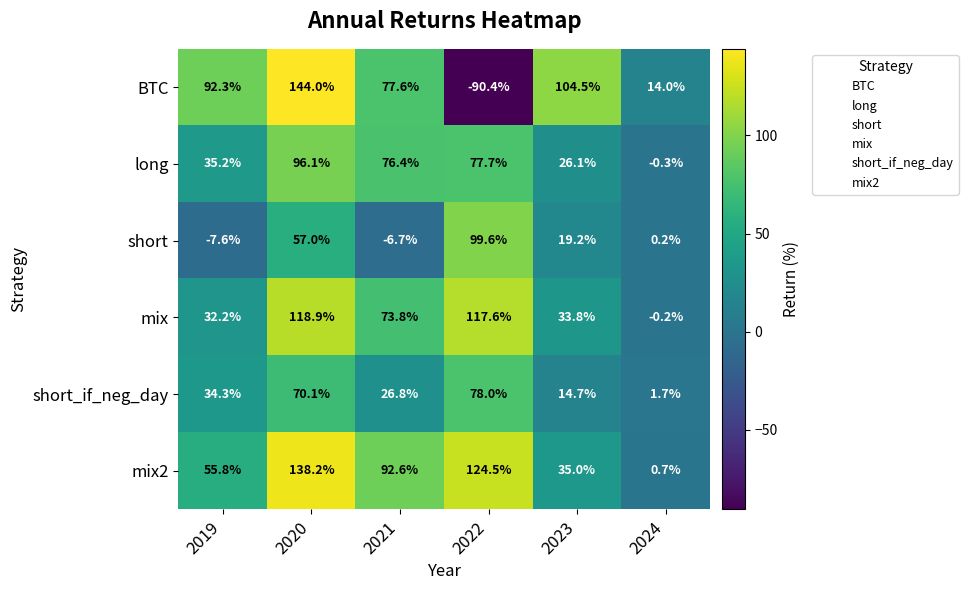

Which series has the widest spread of values?

BTC